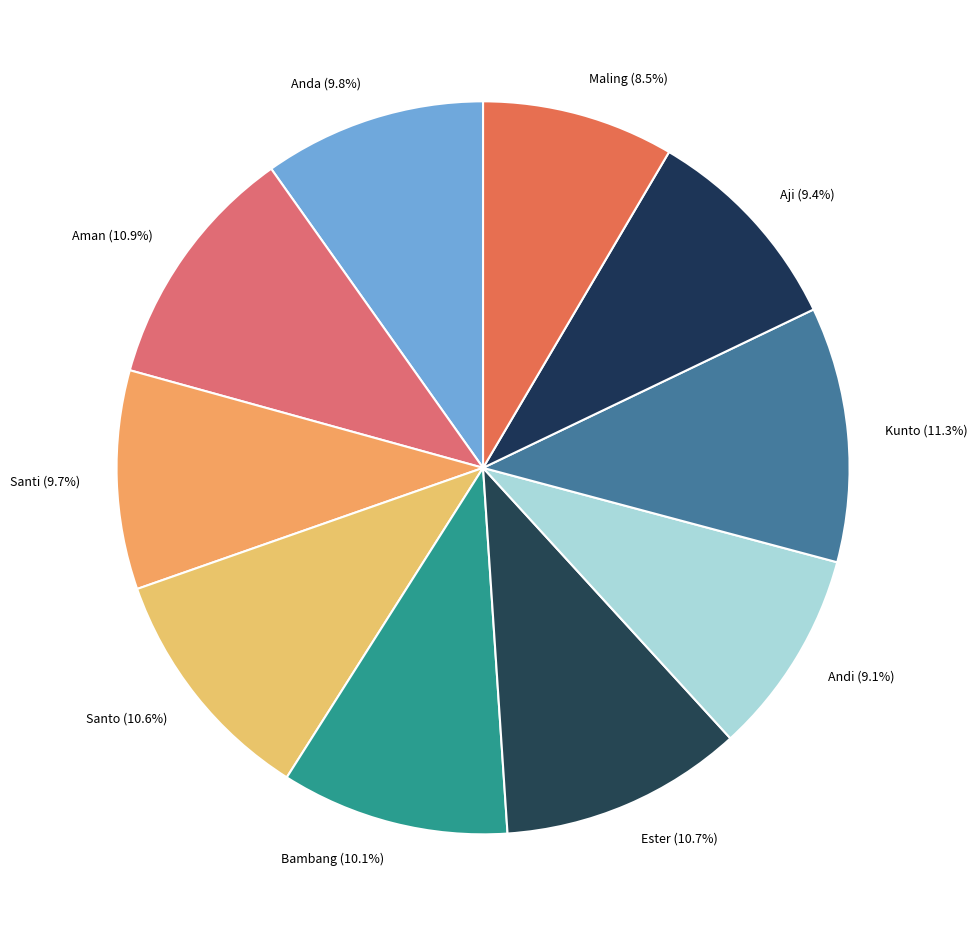

How many slices are in this pie chart?

10